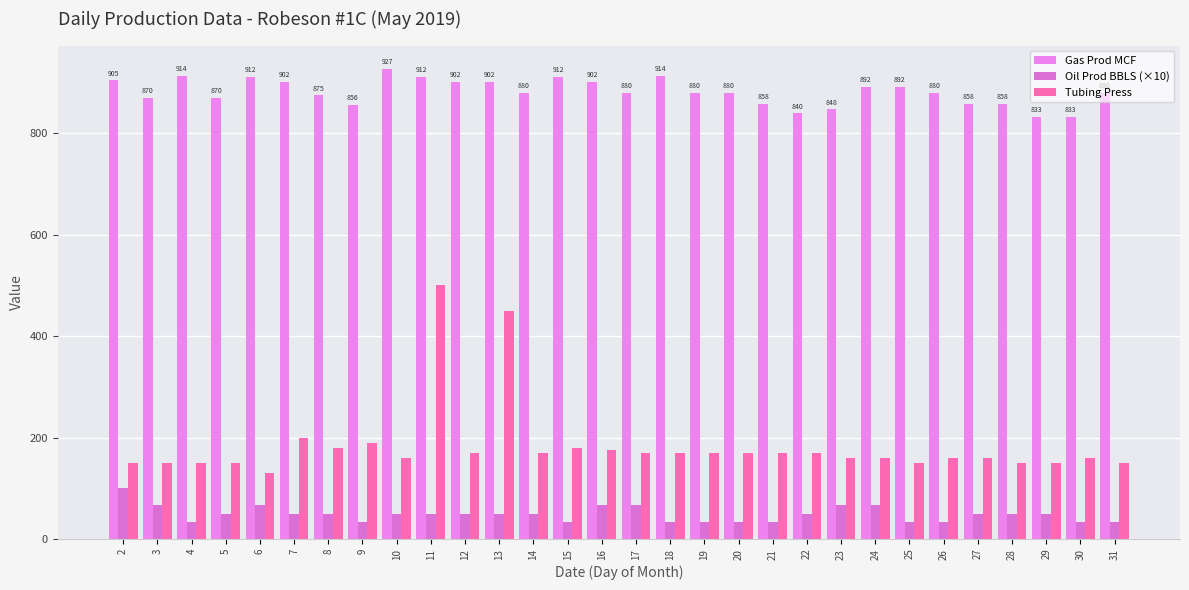

What is the highest value of the Oil Prod BBLS (×10) series?

100.2